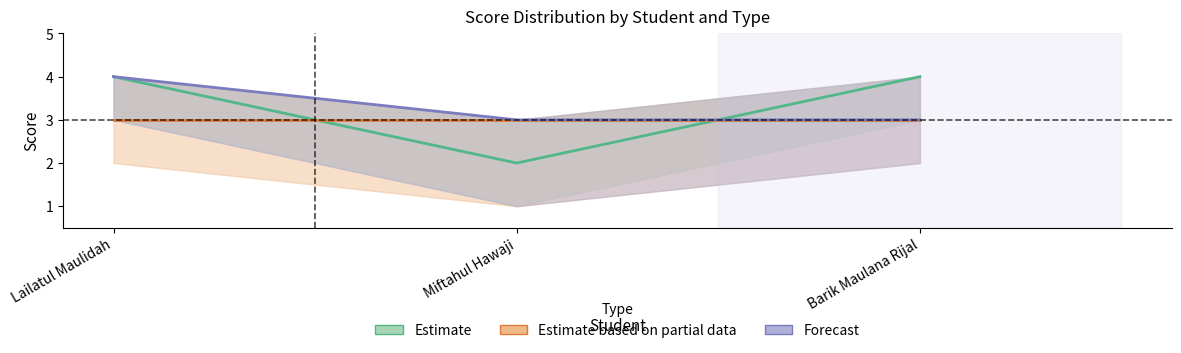

At how many categories does at least one series exceed 3?

2